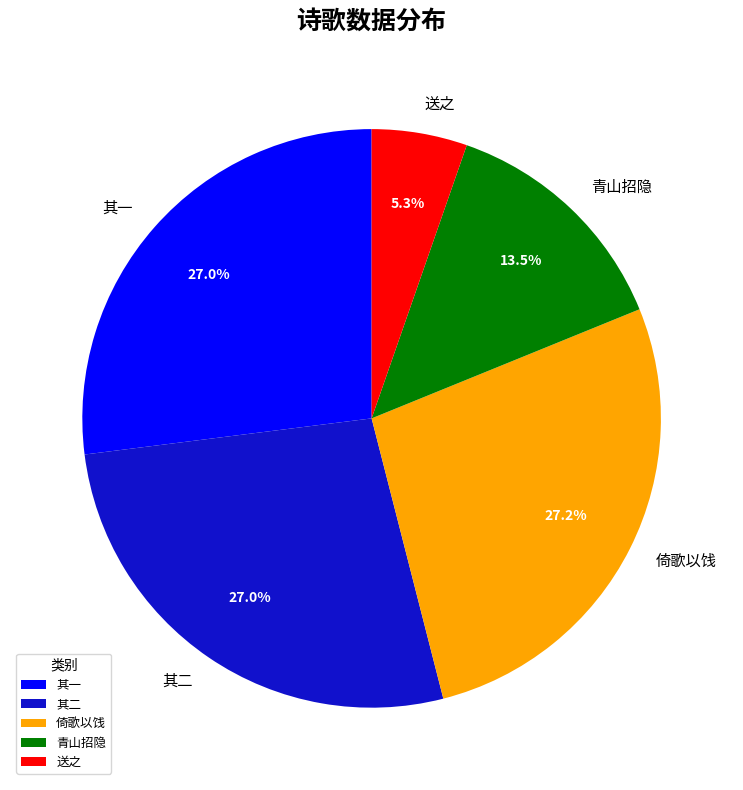

Do 其二 and 其一 together represent more than half of the pie?

Yes